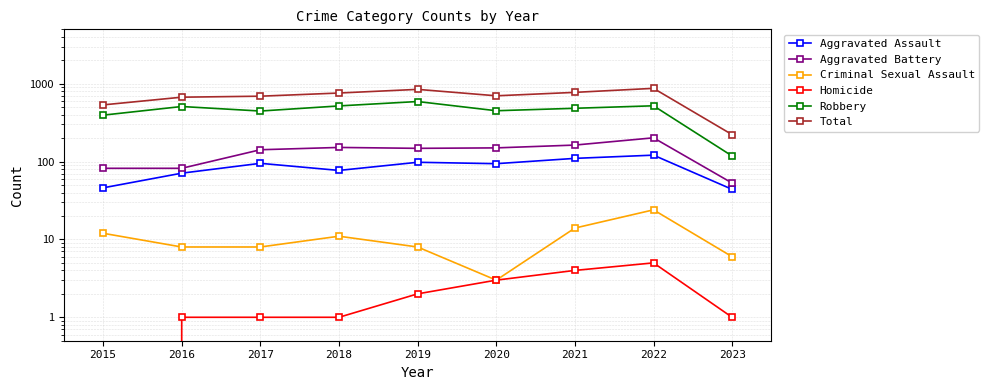

The Total series shows 100 at 2023. True or false?

False